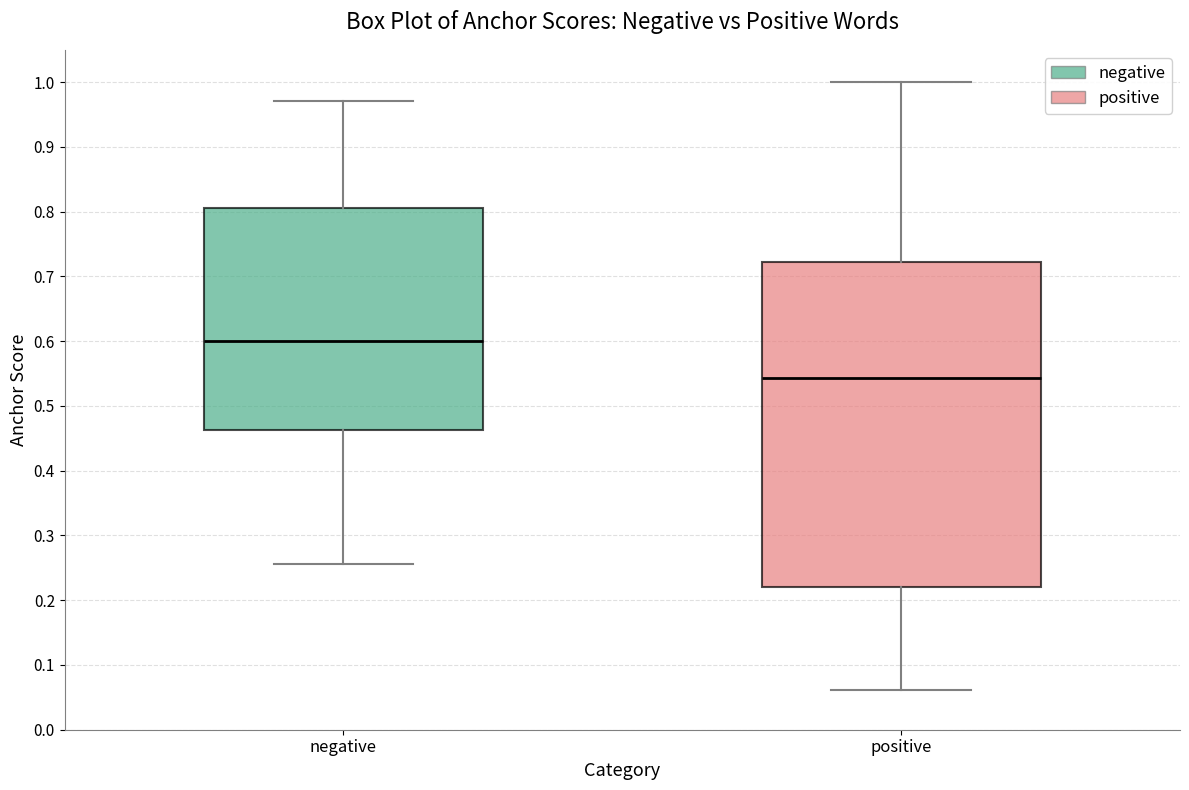

Which box's median line is the lowest?

positive